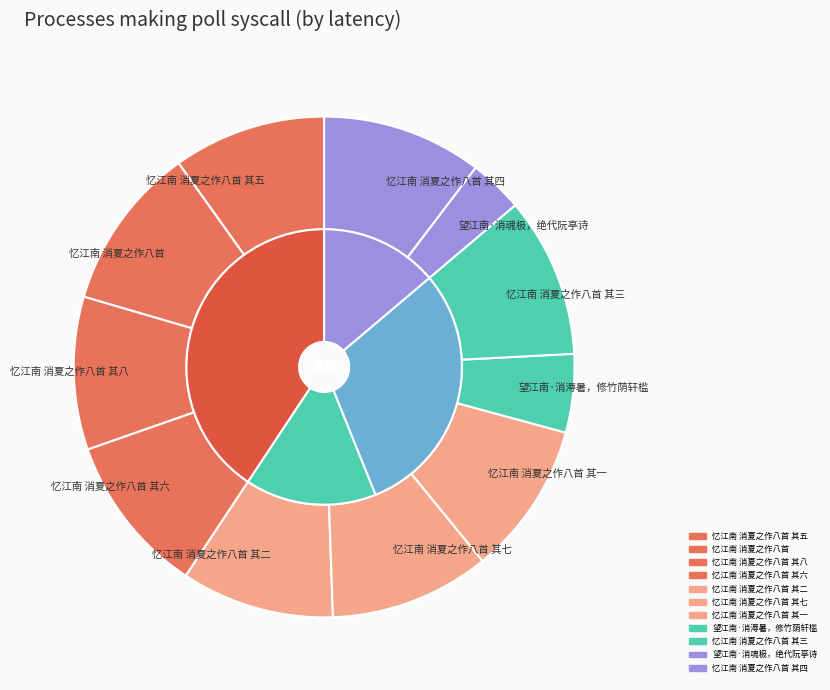

To the nearest percent, what portion does 忆江南 消夏之作八首 represent?

11%